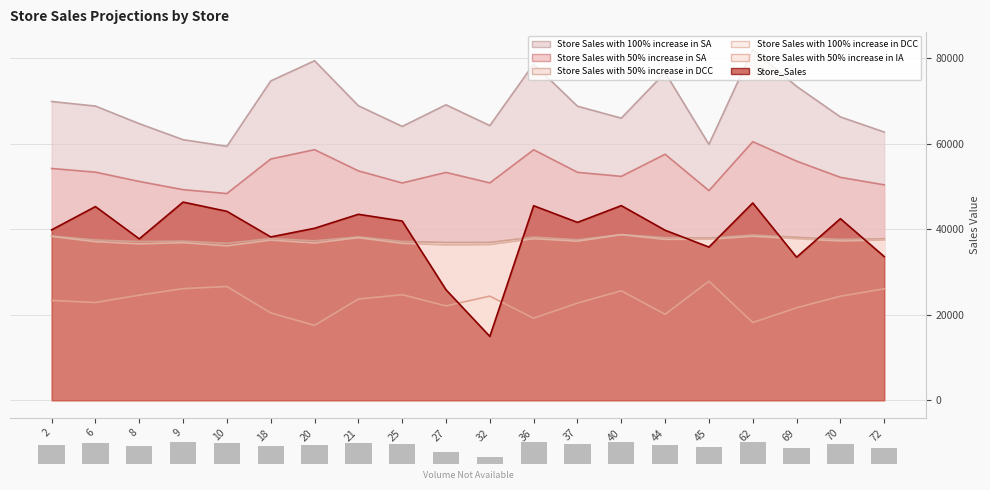

Which category has the highest value in the Store Sales with 100% increase in SA series?

62